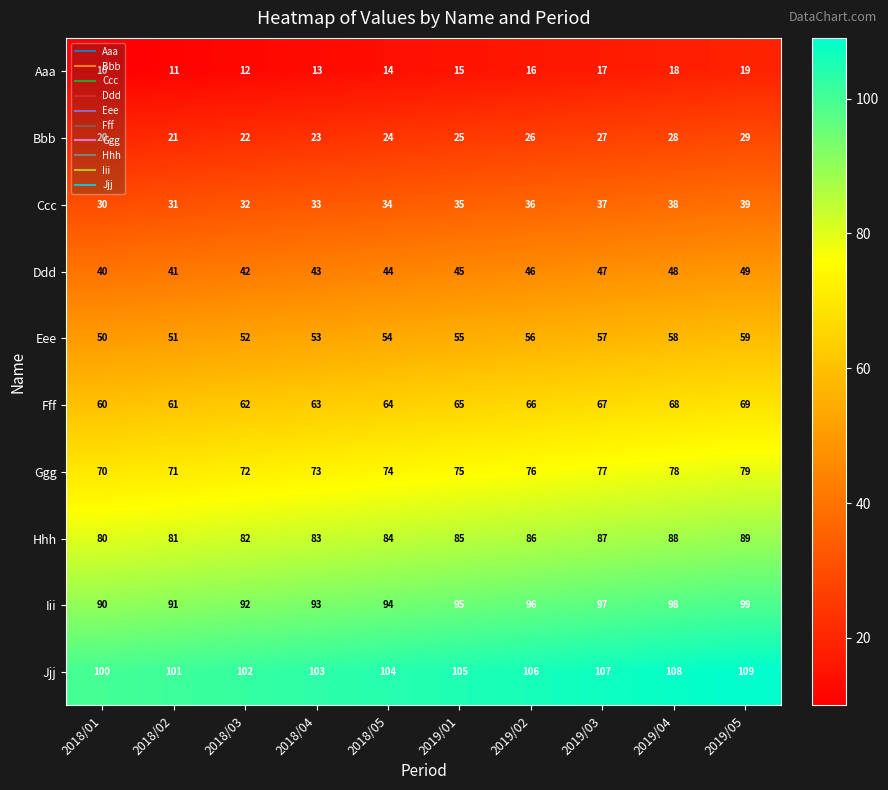

How many Eee values are between 52 and 57?

6